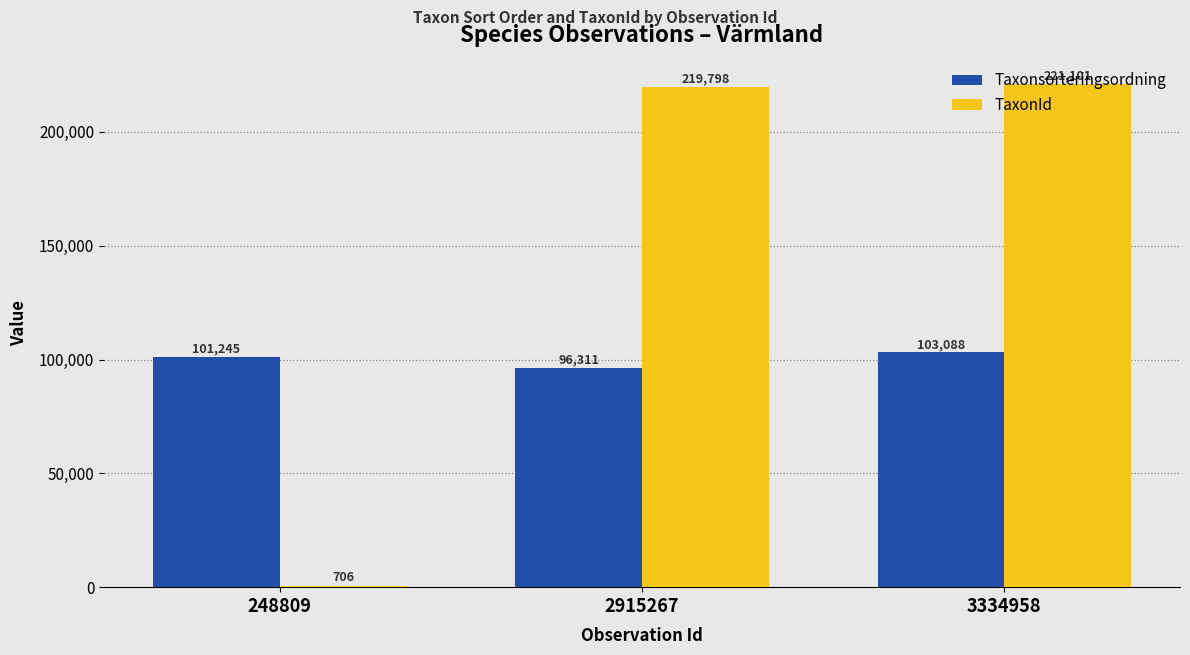

What is the difference between the highest and lowest values at 3334958?

118013